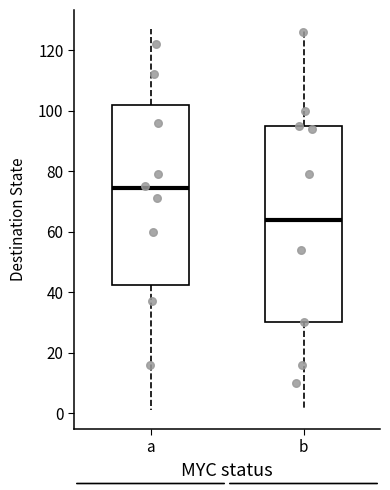

Reading left to right, read every box against the y-axis: the position of its median line, the range the box covers, and the ends of its whiskers. The values are not printed on the chart, so give them approximately, as read against the axis.

a: median 74, box 42 to 102, whiskers 2 to 128
b: median 64, box 30 to 96, whiskers 2 to 128